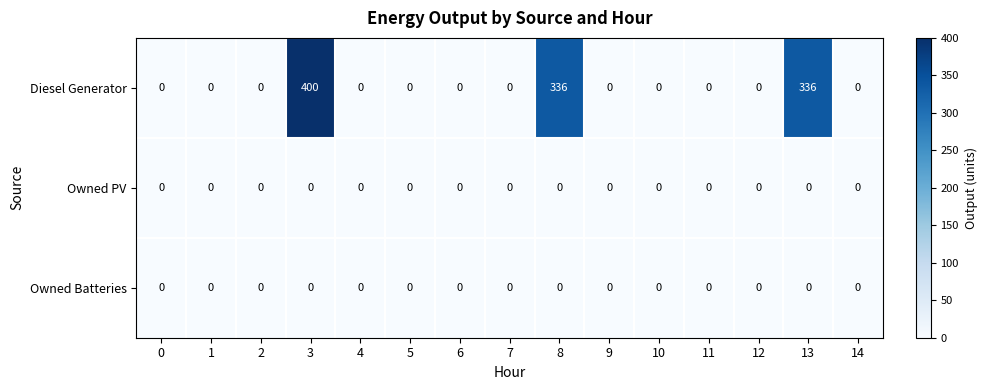

What is the difference between the Diesel Generator values at 3 and 5?

400